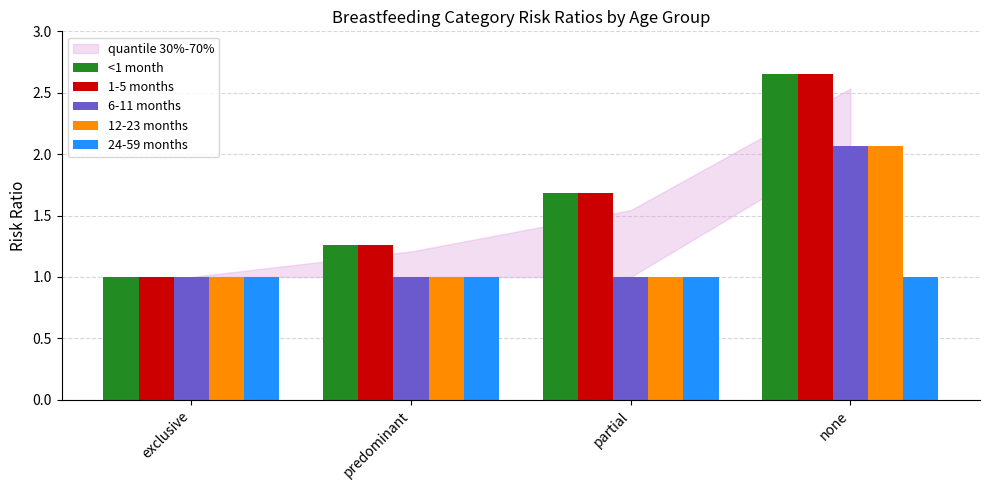

What is the value of the 24-59 months bar at the 3rd from the left?

1.0